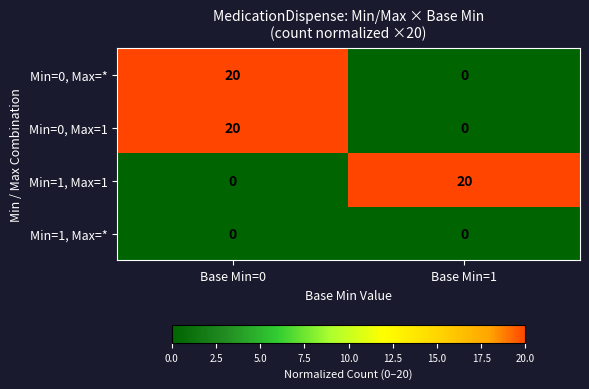

How many categories are shown in the chart?

2